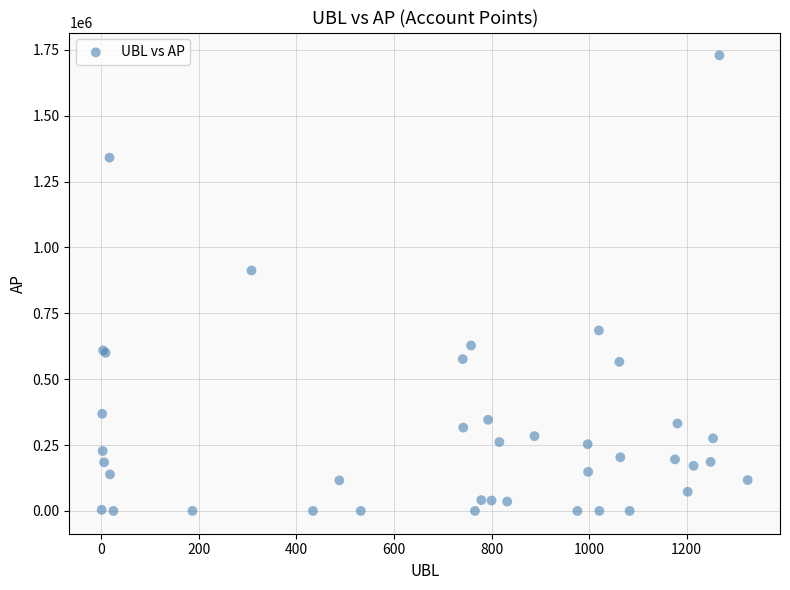

What Y value in the scatter plot is closest to 864655?

912573